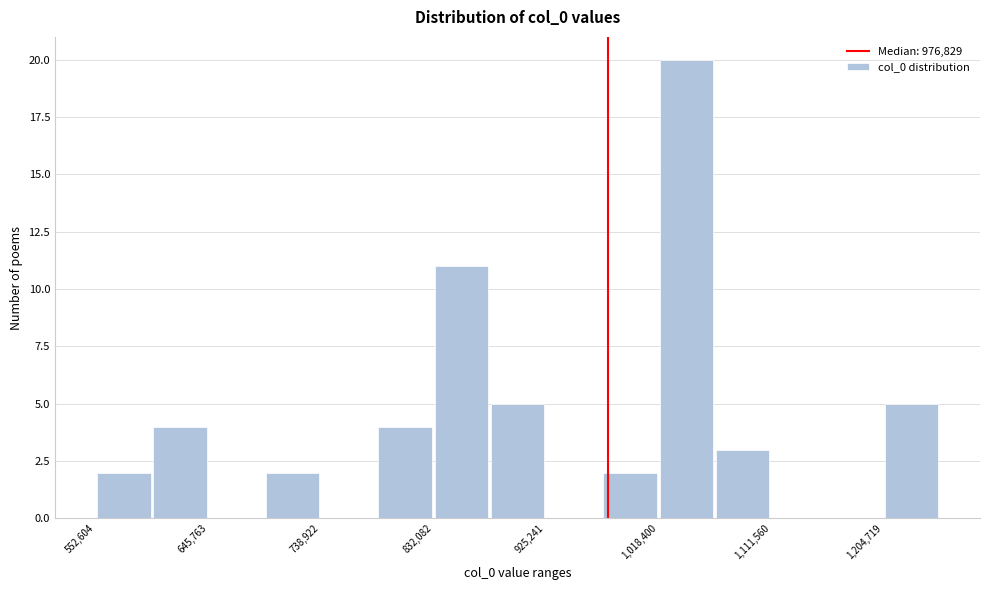

How tall is the bar that spans 1060000 to 1110000 on the x-axis? Neither the bar edges nor the heights are printed on the chart, so give them approximately, as read against the axes.

3